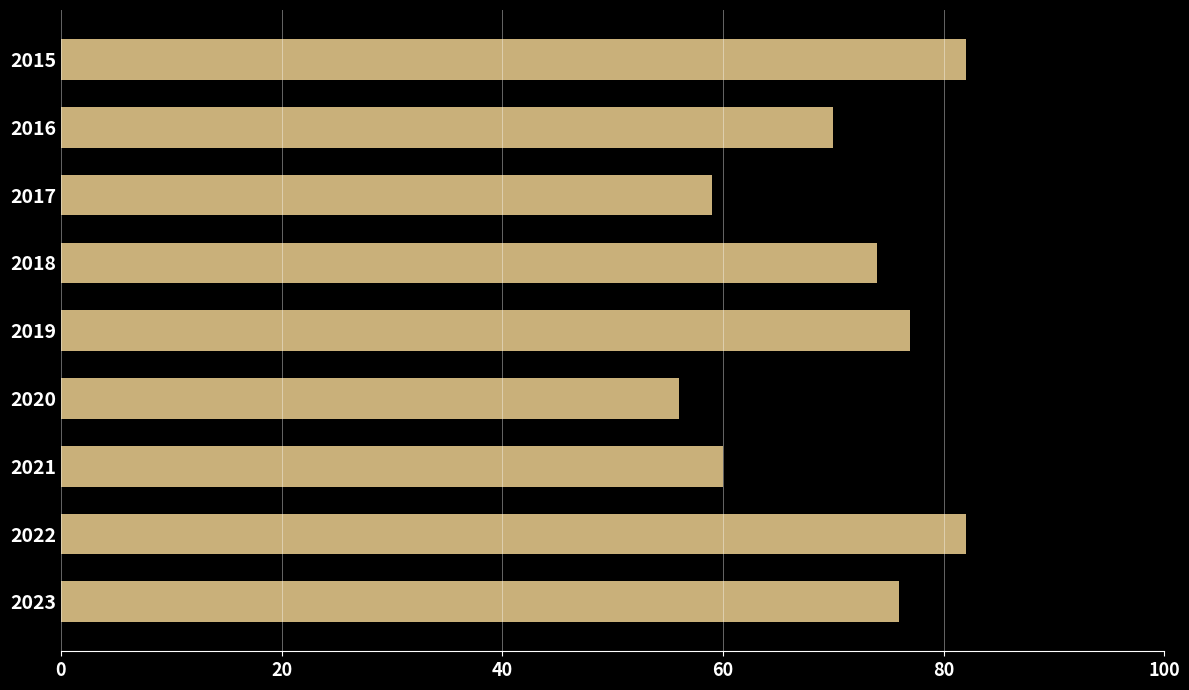

How many categories are shown in the chart?

9